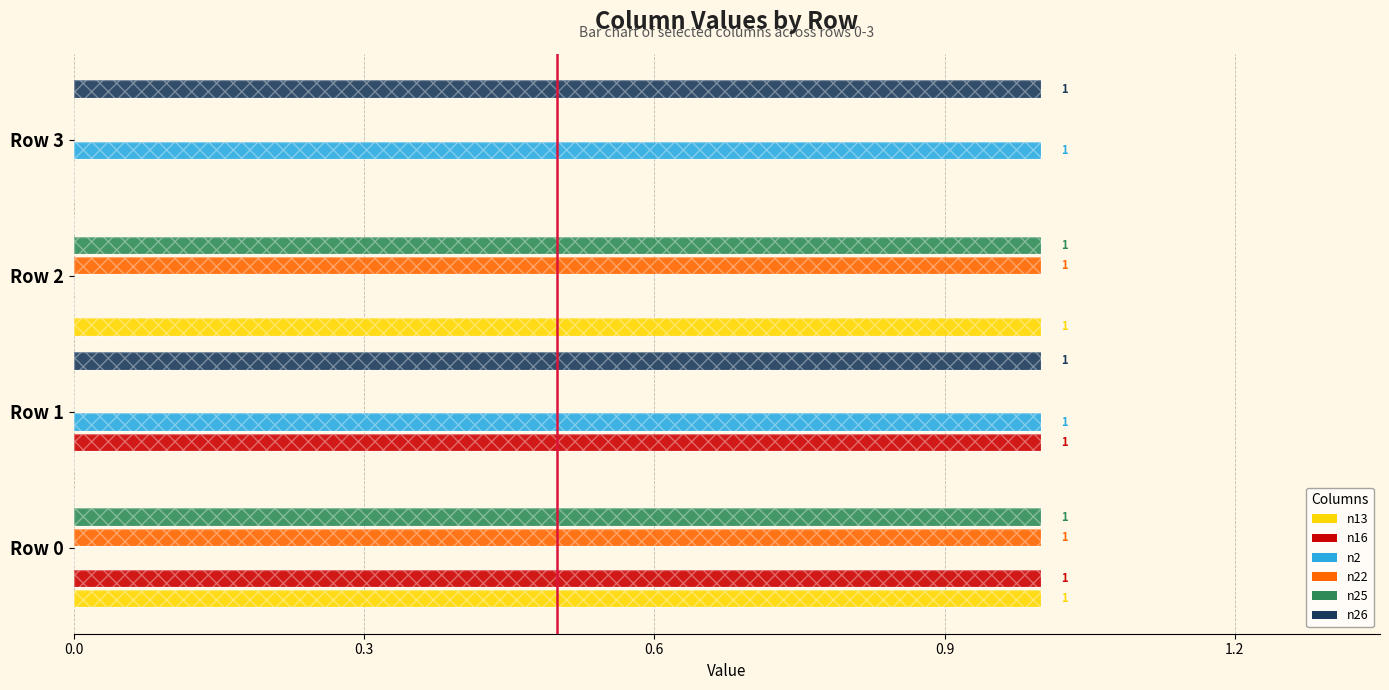

Which has a higher value, Row 2 or Row 1?

Row 2